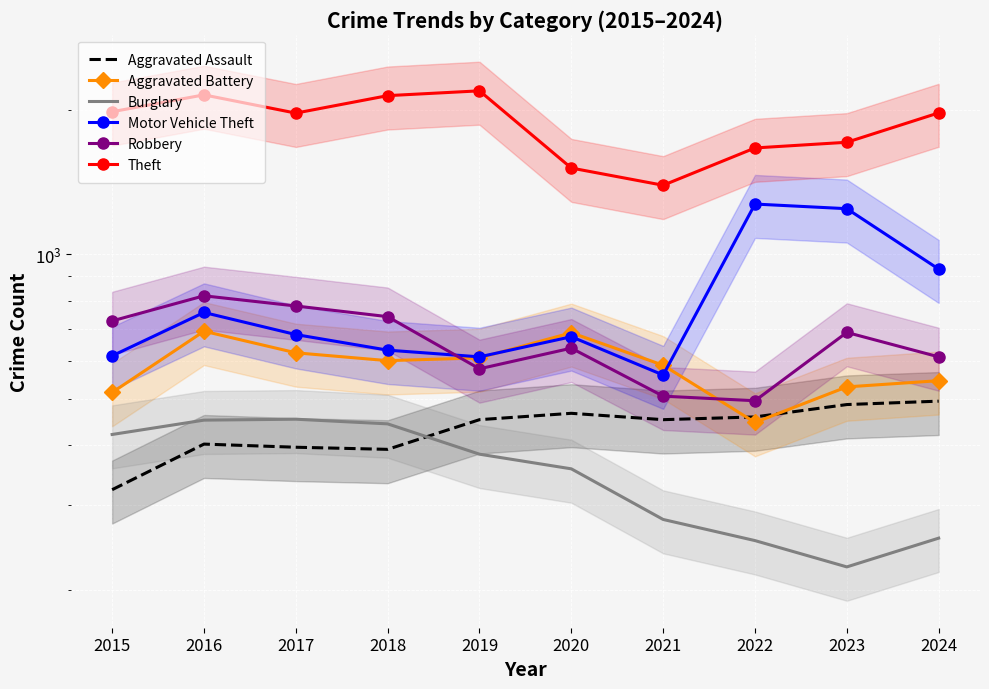

What is the lowest value of the Theft series?

1392